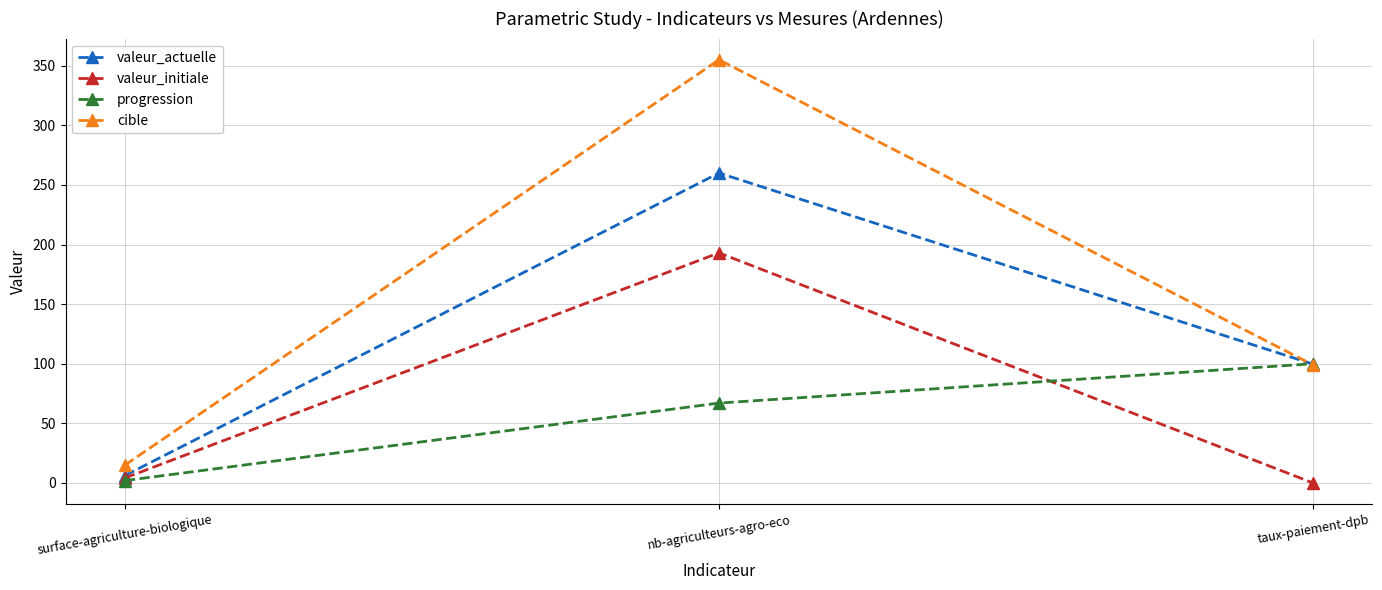

The value of valeur_actuelle at surface-agriculture-biologique is 6.2. True or false?

True